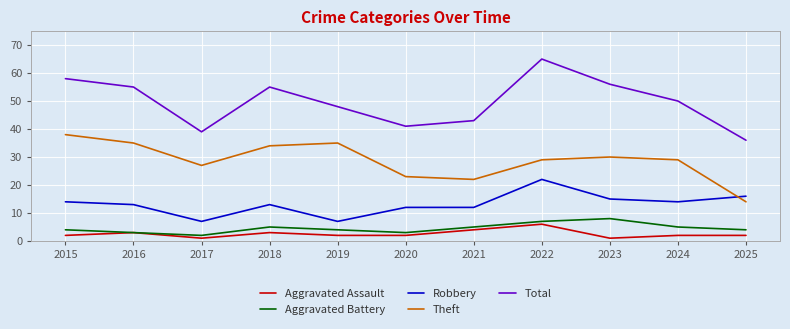

Is it true that Aggravated Assault equals 2 at 2022?

False